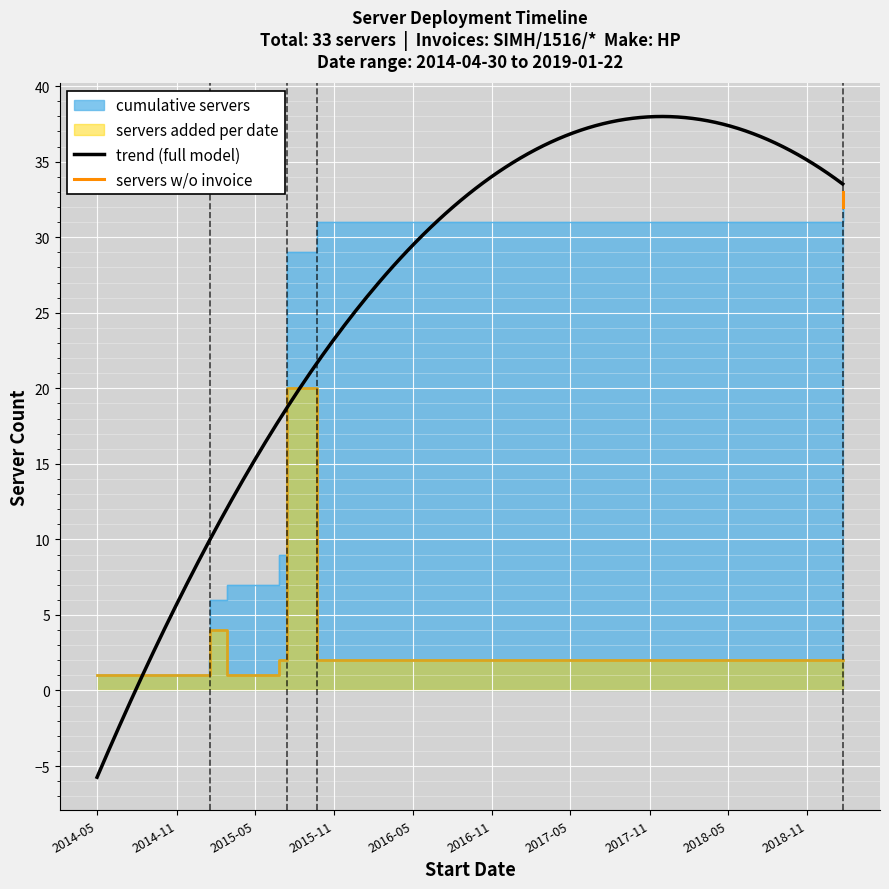

What is the maximum value shown in the chart?

33